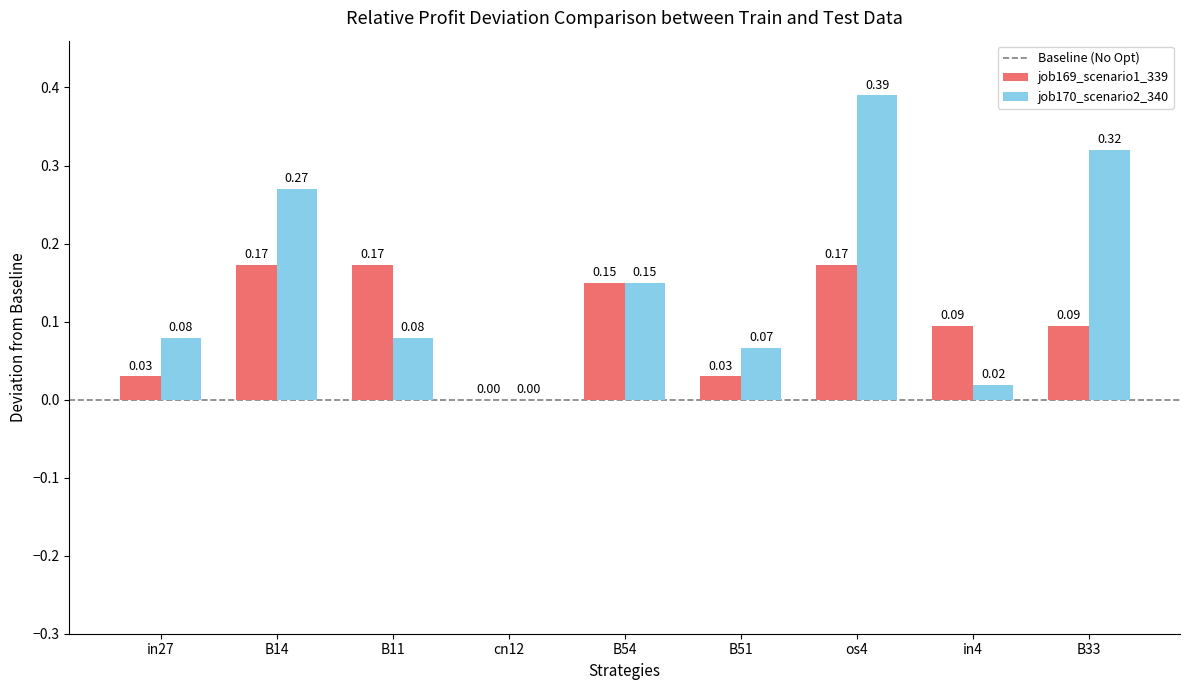

Between B11 and B51, which series saw the biggest shift?

job169_scenario1_339